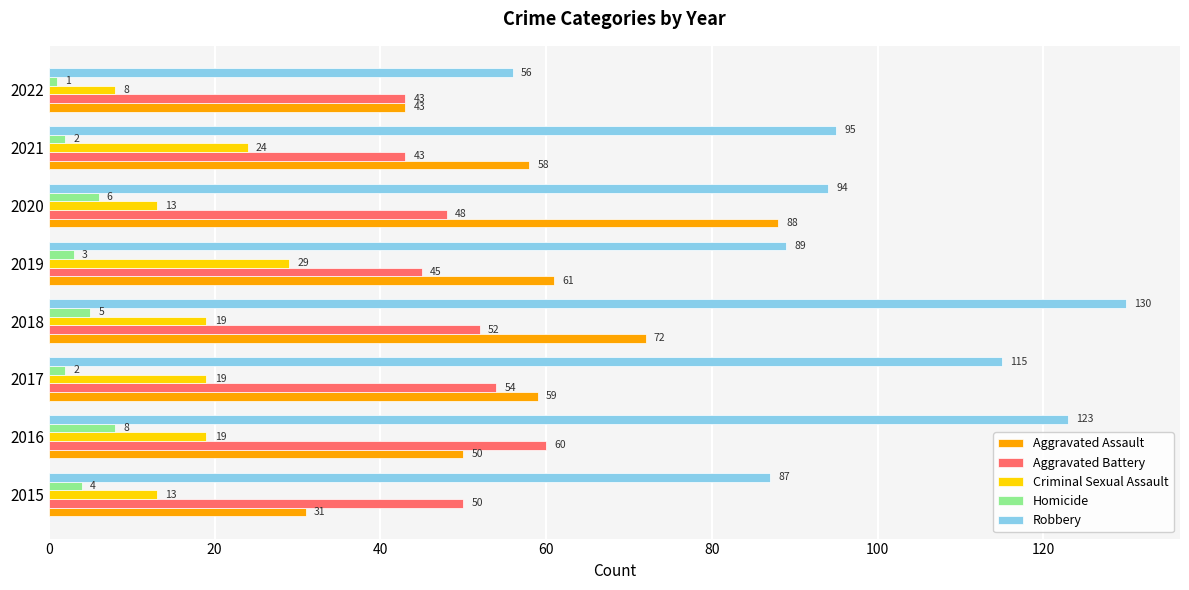

What is the sum of all Homicide values?

31